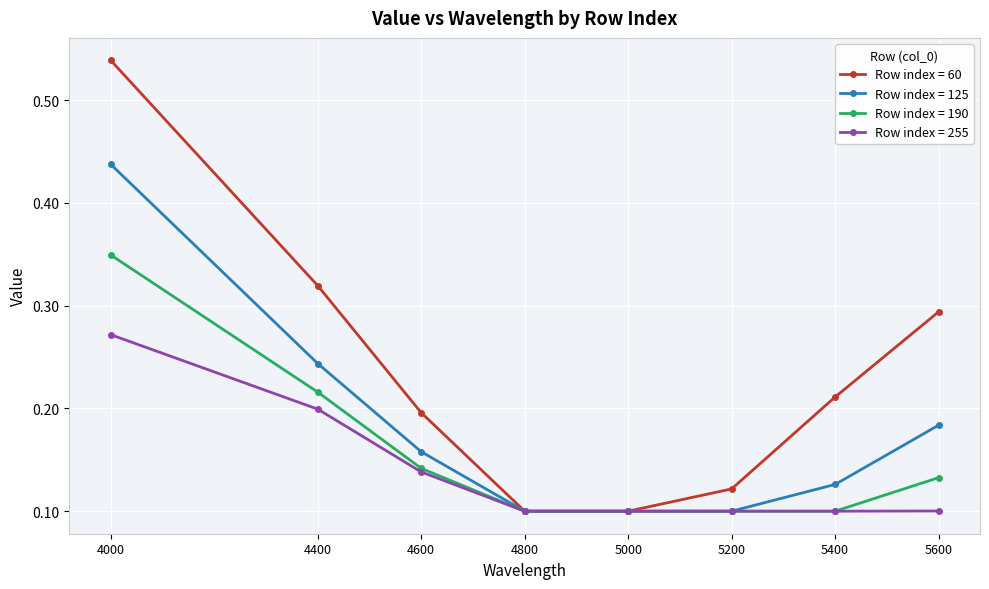

Rank the series by their maximum value, from highest to lowest.

Row index = 60, Row index = 125, Row index = 190, Row index = 255